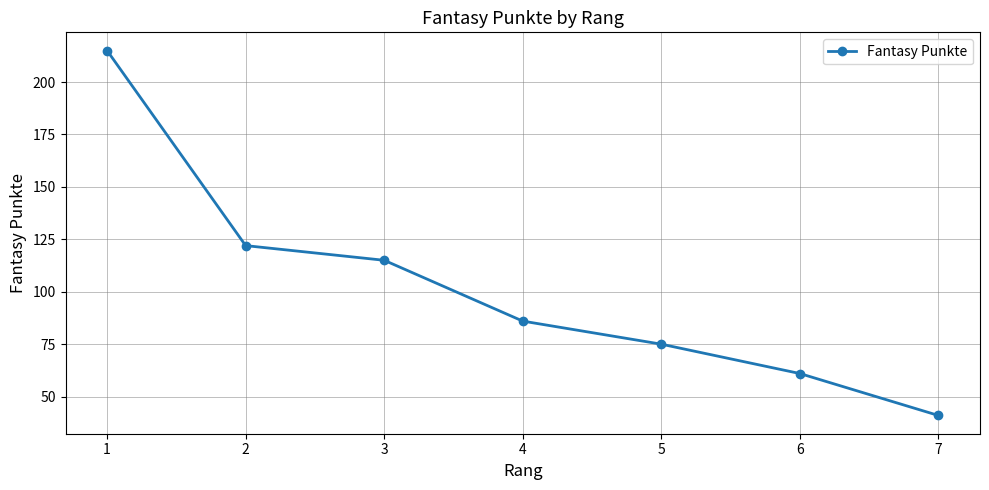

What is the smallest value displayed?

41